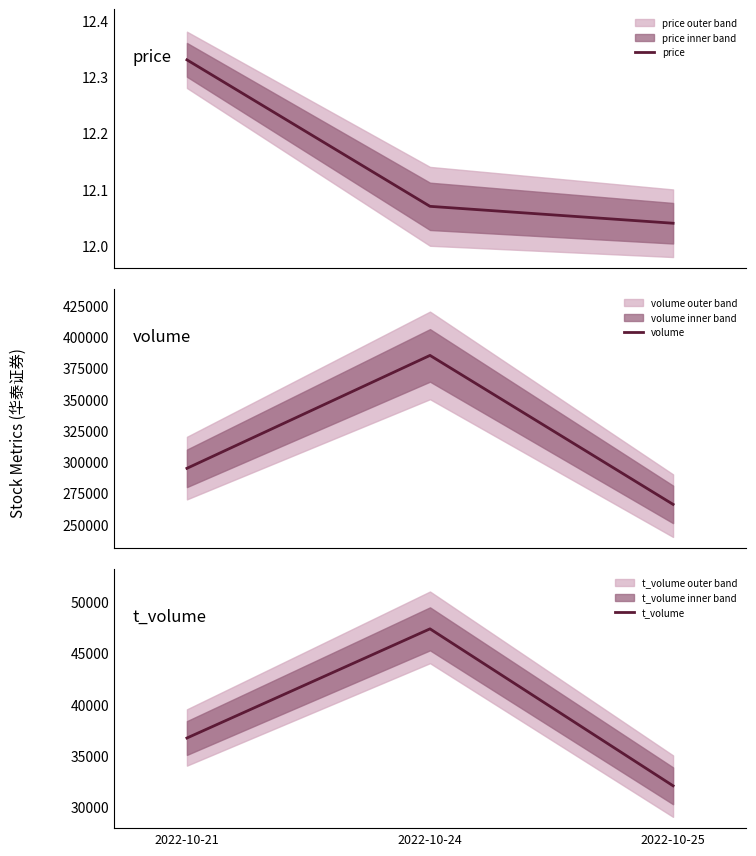

What is the value of the price point at the 1st from the left?

12.3